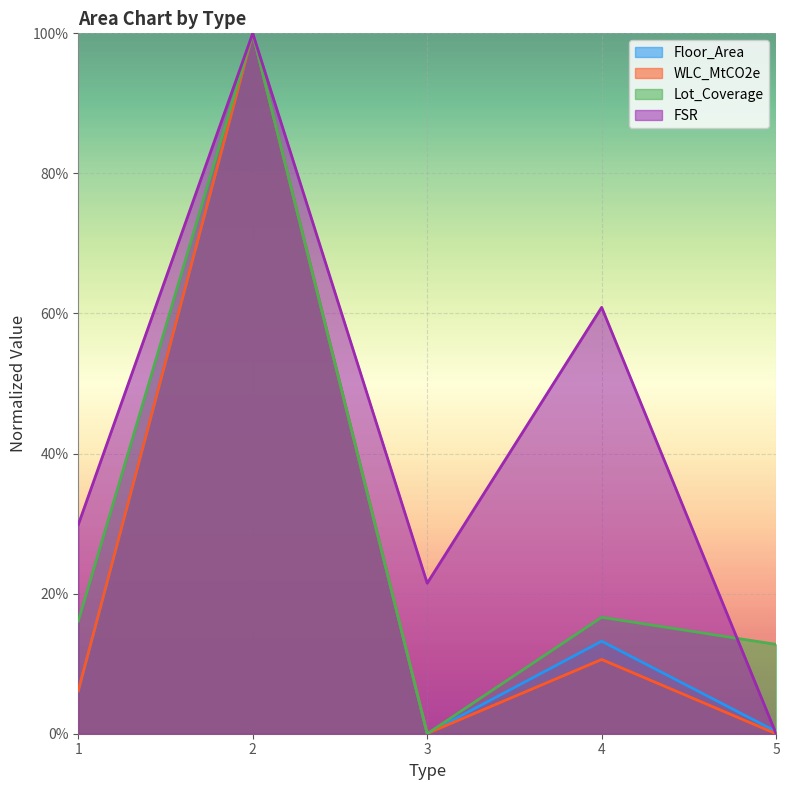

Which has a higher value, 3 or 1?

1